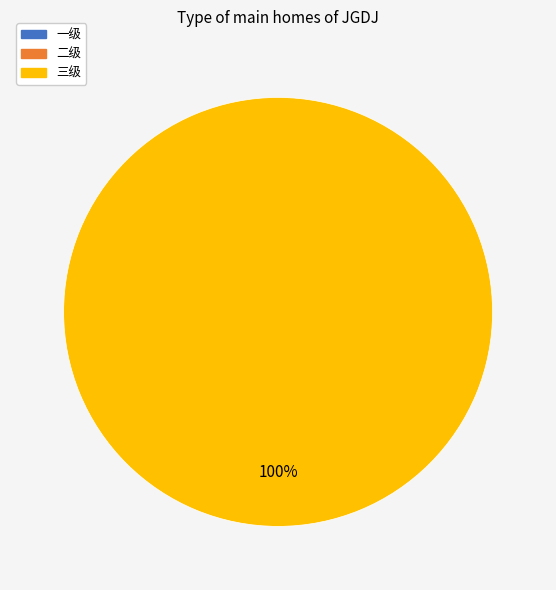

Does any single category account for the majority?

Yes